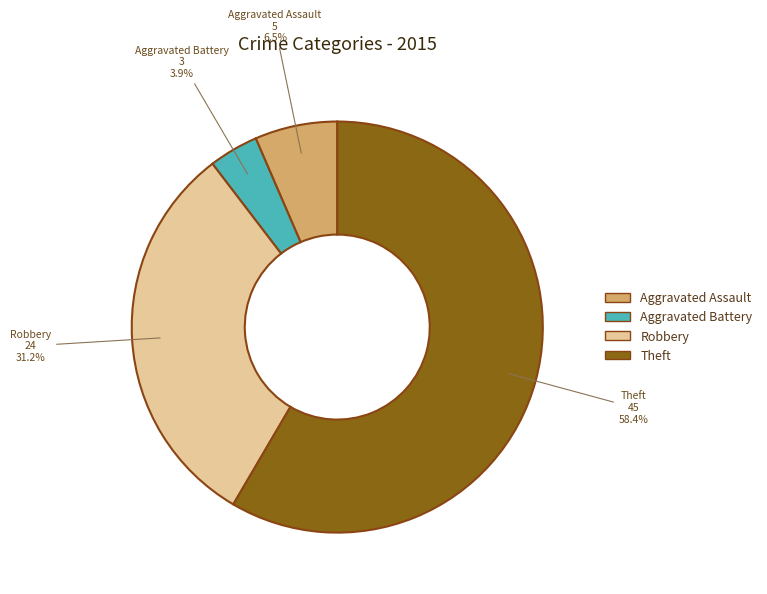

Rank the categories by value from highest to lowest.

Theft, Robbery, Aggravated Assault, Aggravated Battery